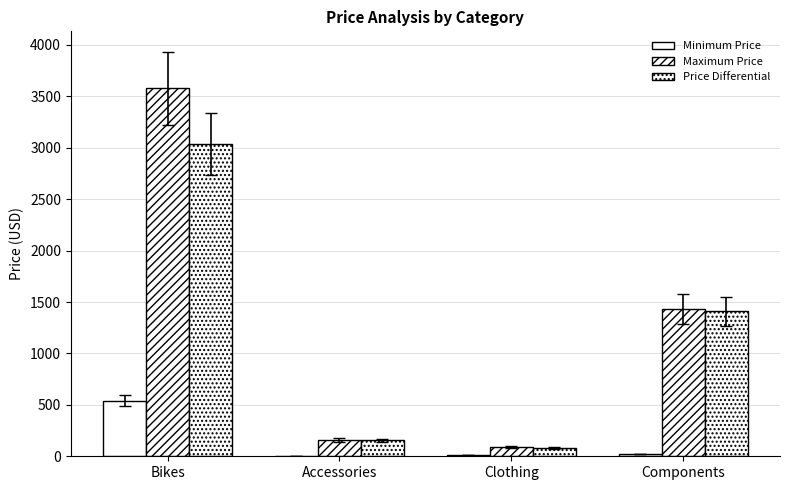

Is it true that Price Differential equals 3038.3 at Bikes?

True